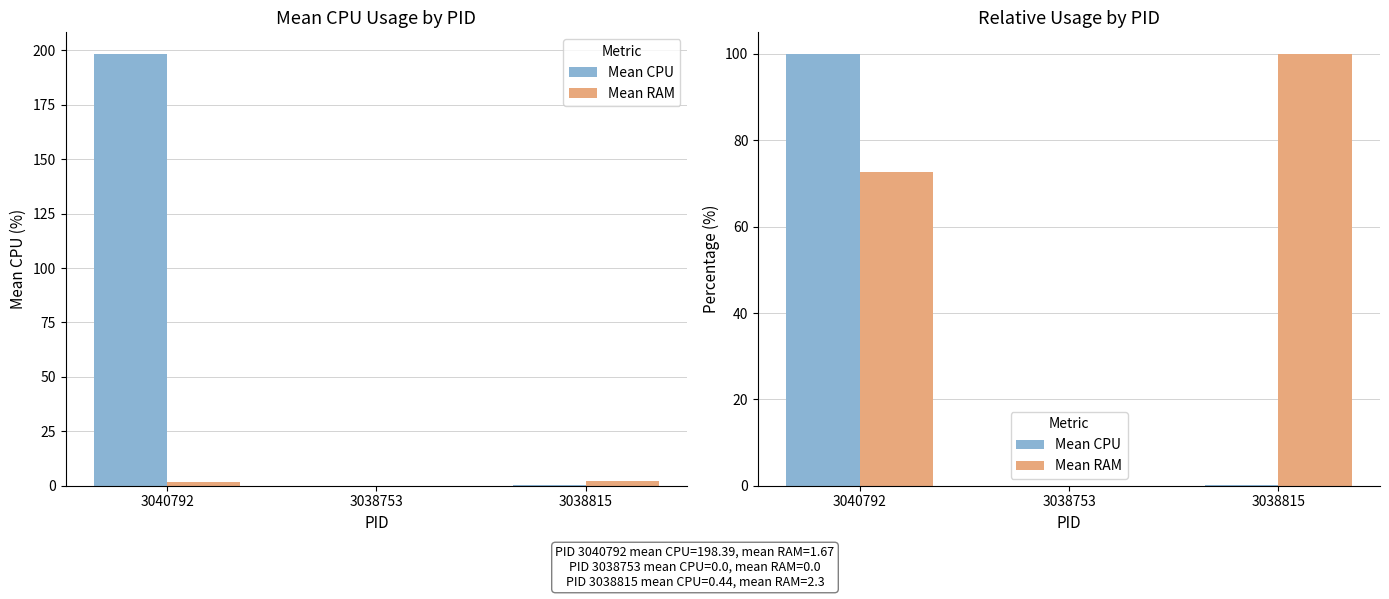

What is the average value of the Mean CPU series?

33.4